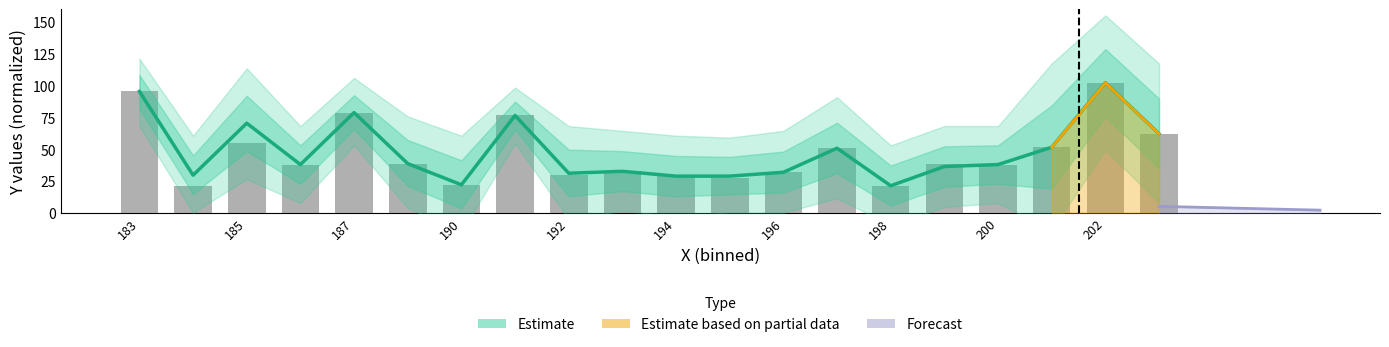

Where does the data first go above 38?

183